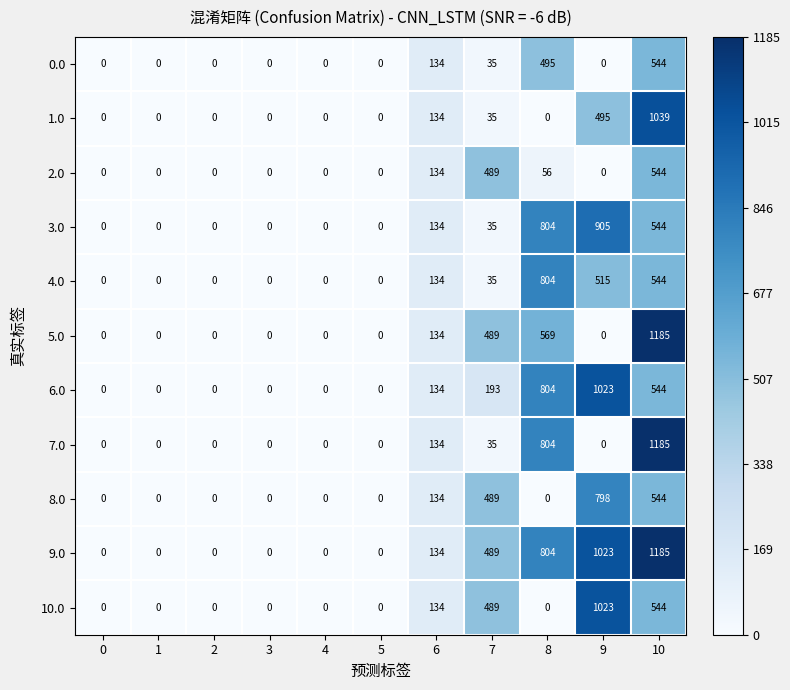

Is it true that 9.0 equals 1101 at 8?

False